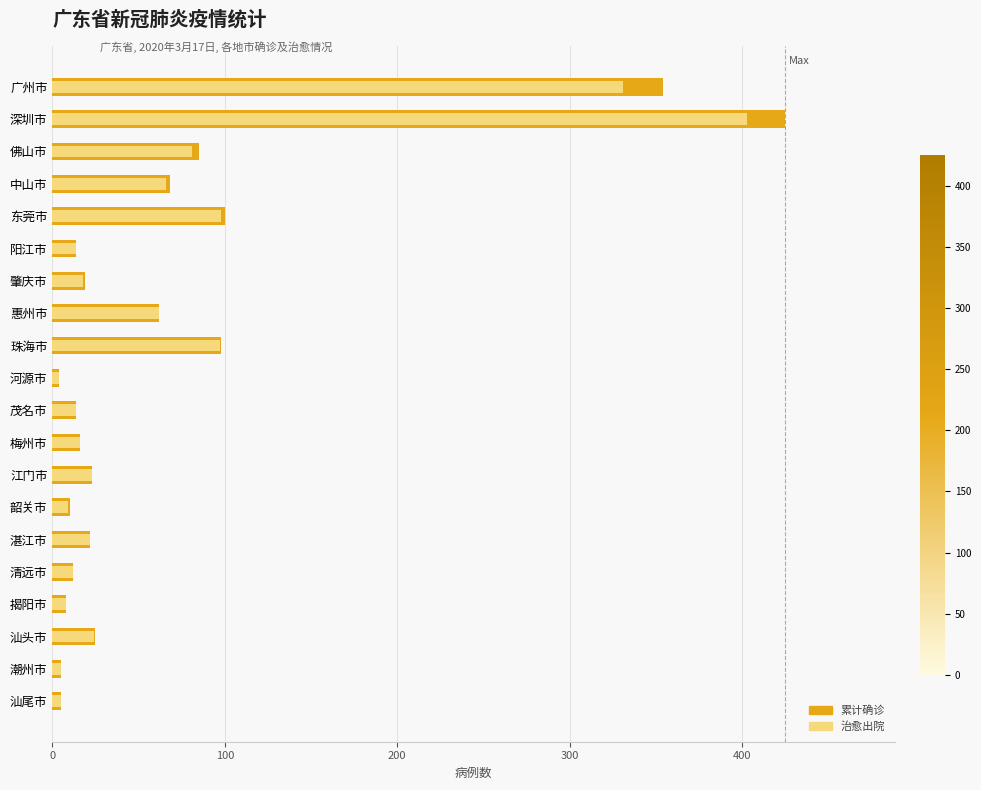

Rank the series by their maximum value, from lowest to highest.

治愈出院, 累计确诊